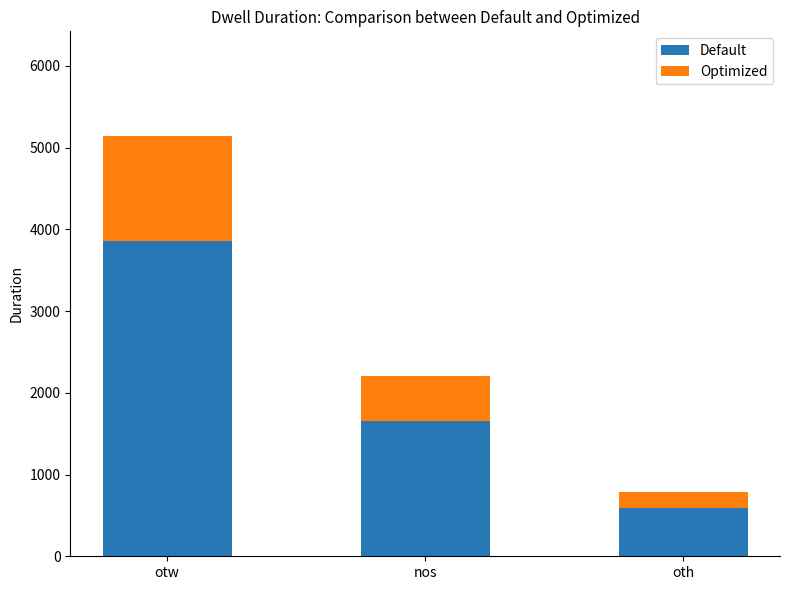

What is the sum of the Default values at otw and oth?

4448